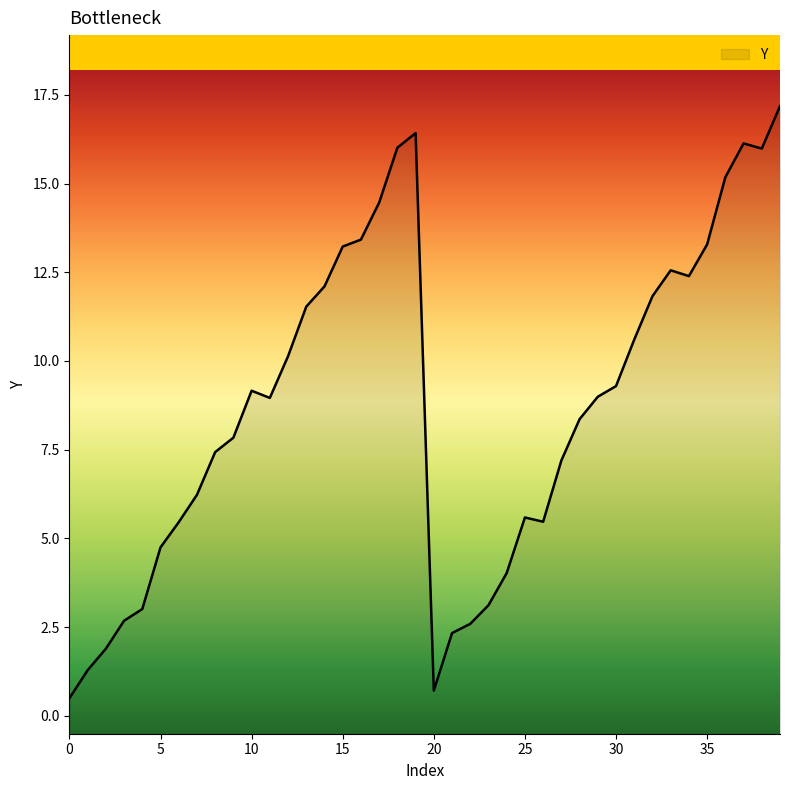

What is the difference between the maximum and minimum values?

16.7